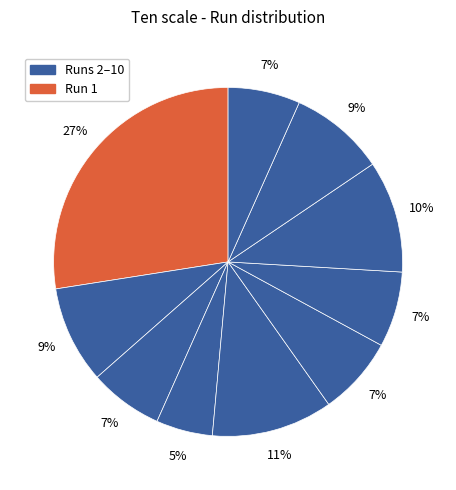

Count the number of slices in the pie.

10